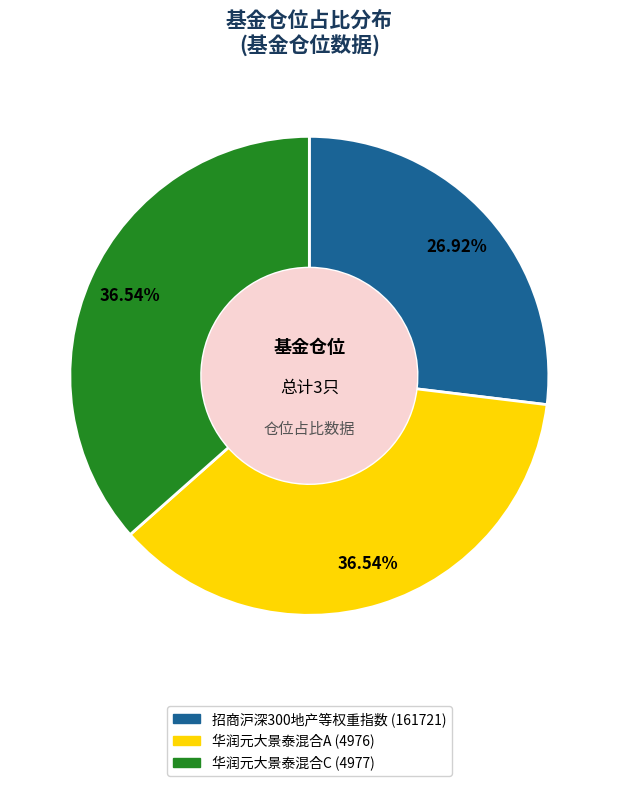

To the nearest percent, what portion does 华润元大景泰混合A represent?

37%